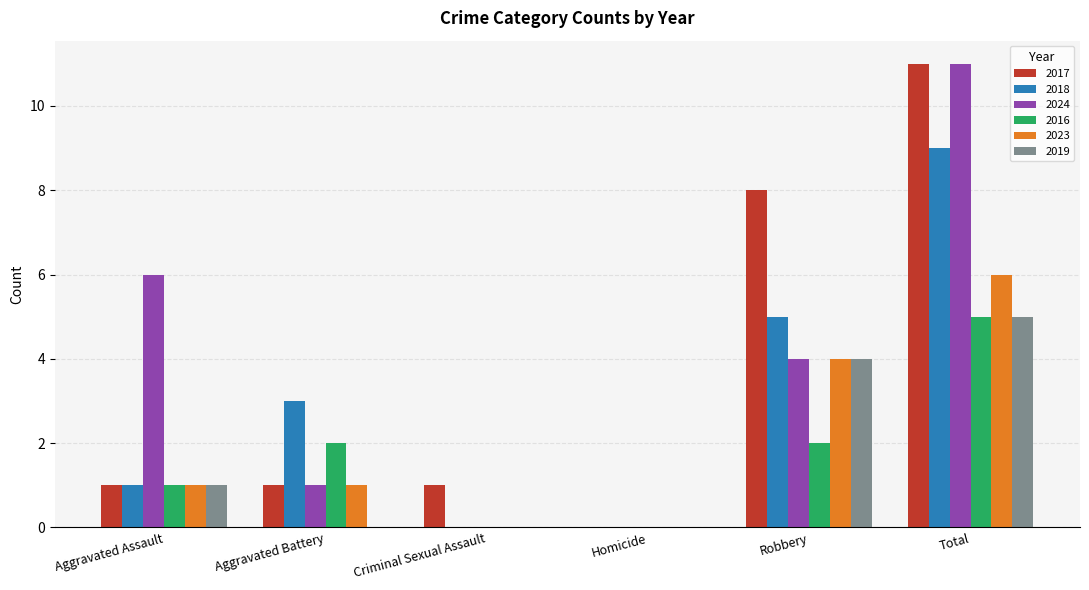

How many distinct data groups are displayed?

6